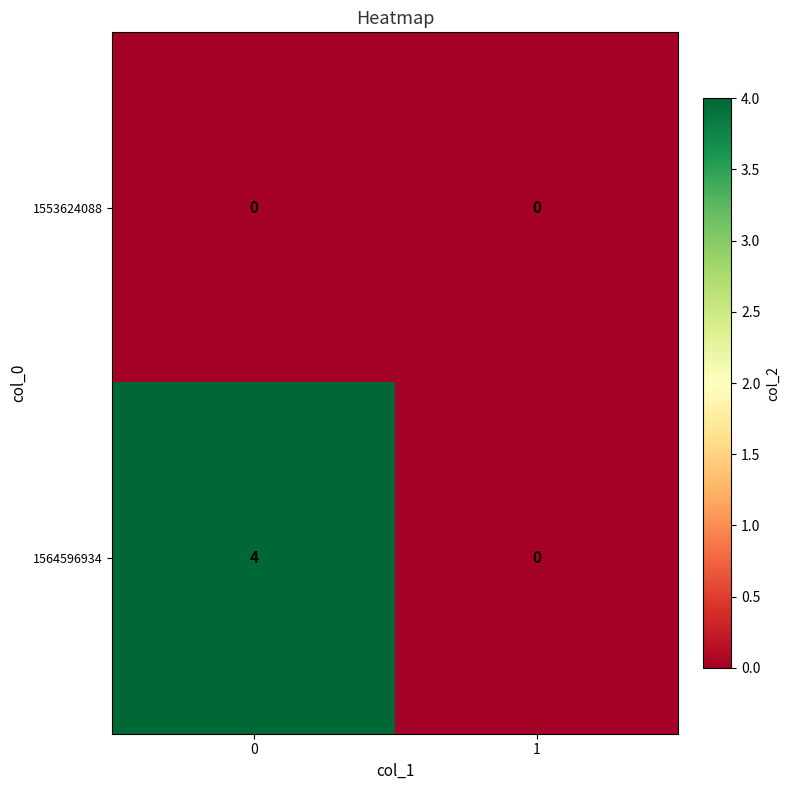

List the series in order of their overall mean, lowest first.

1553624088, 1564596934